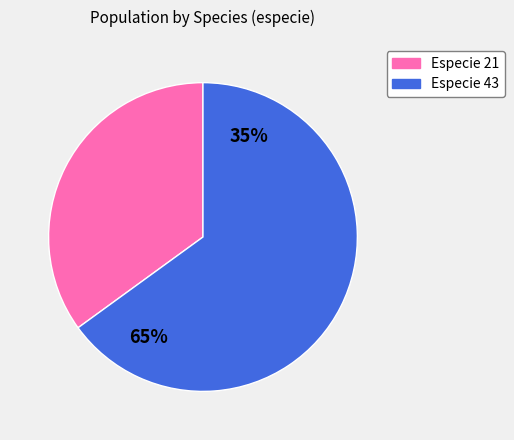

Is it true that 21 is 35% of the pie?

True